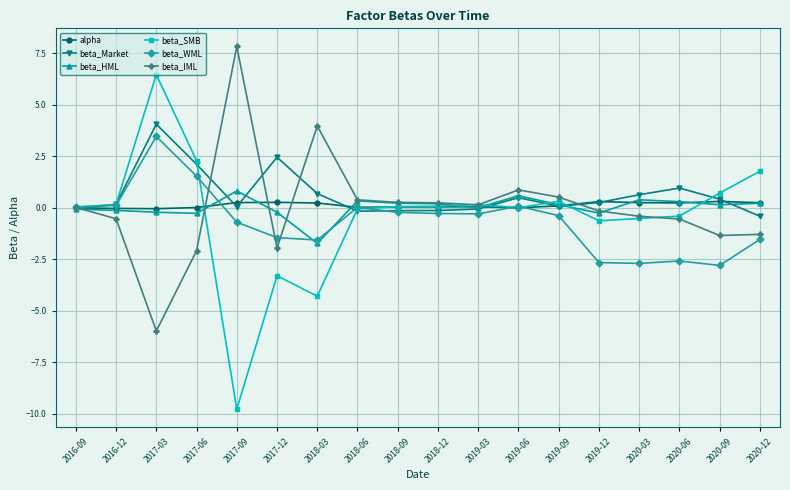

Is it true that beta_SMB equals -9.8 at 2017-09?

True